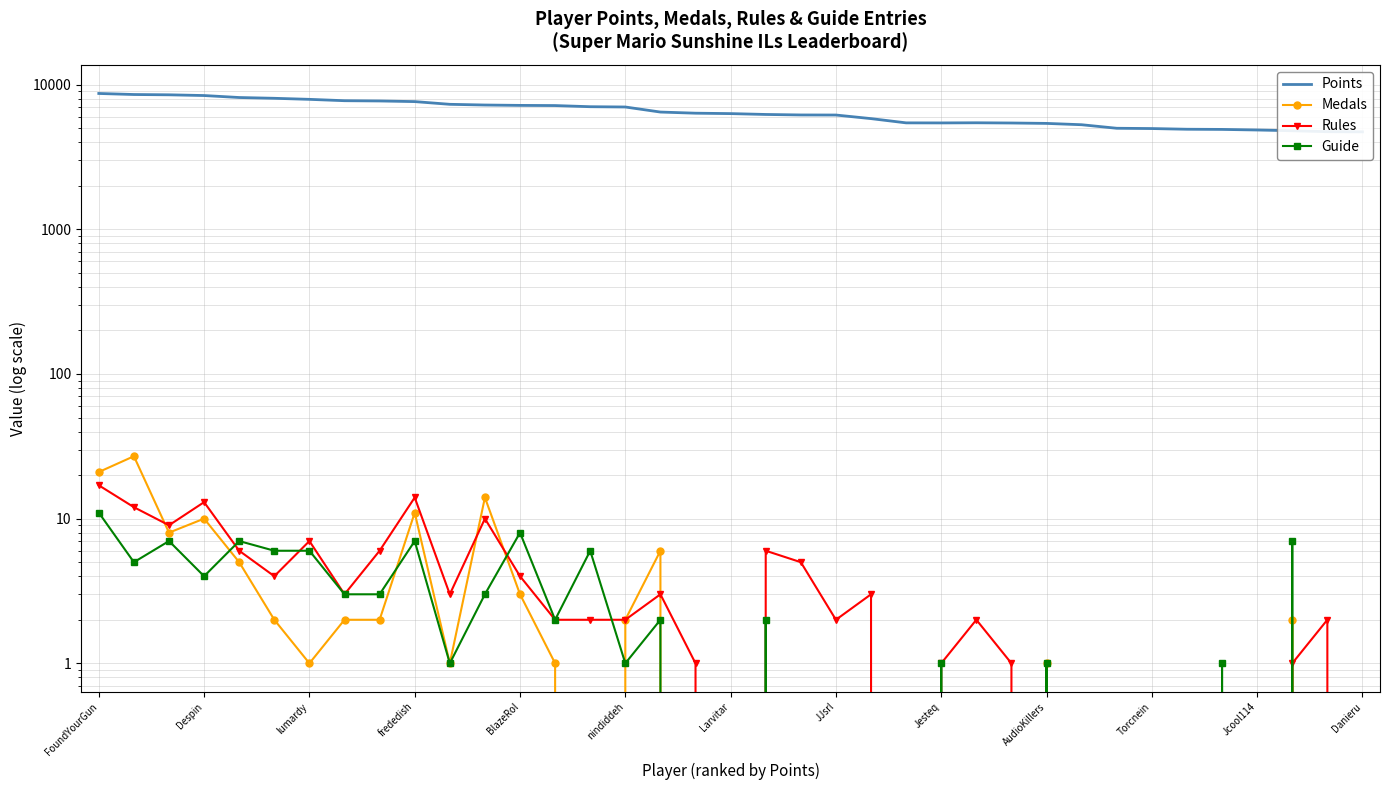

What are all the series names shown in the legend?

Points, Medals, Rules, Guide